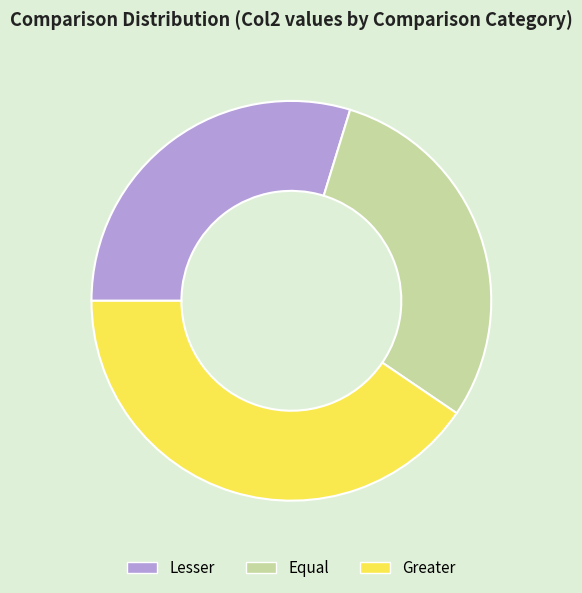

How many segments does this pie chart have?

3